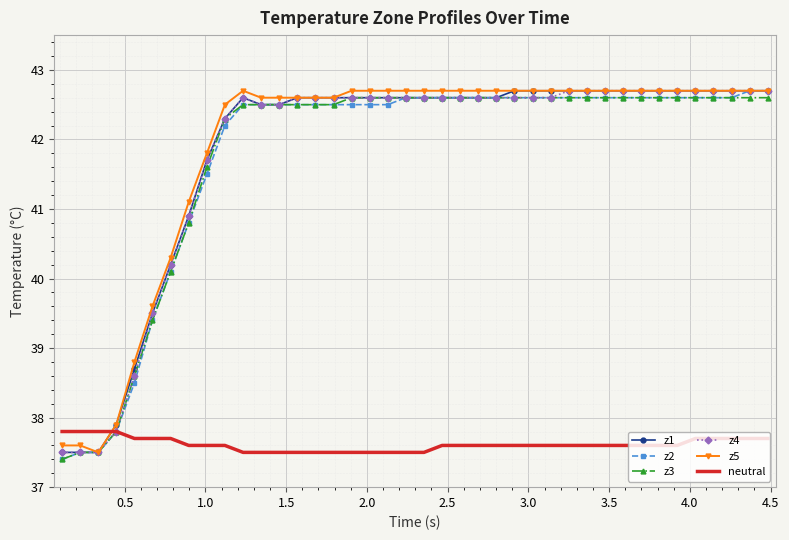

What is the maximum value shown in the chart?

42.7